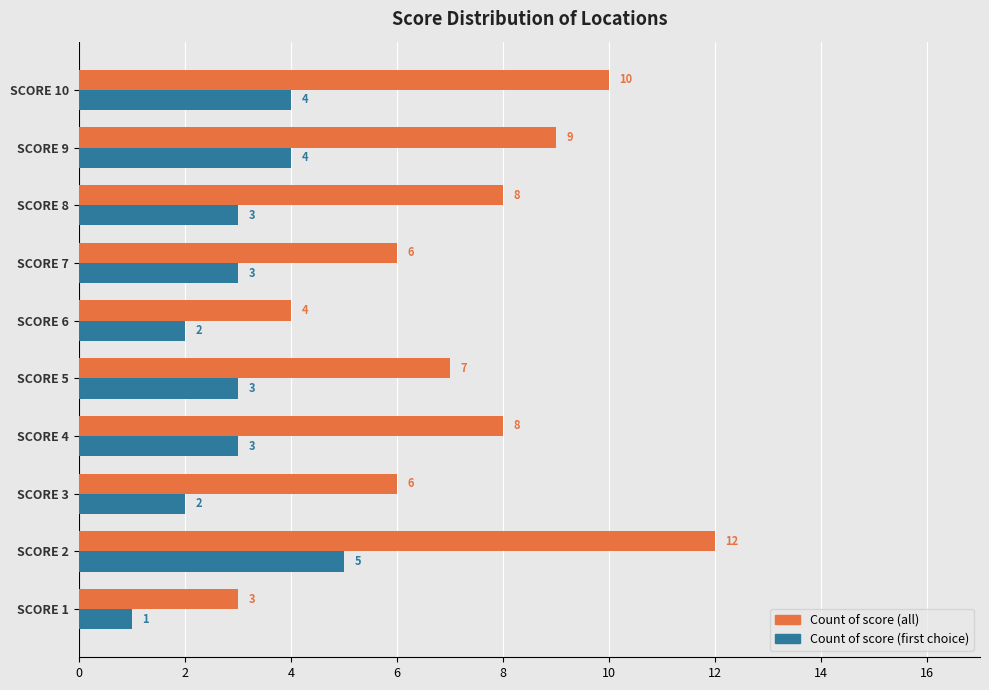

Rank the series by their average value, from highest to lowest.

Count of score (all), Count of score (first choice)